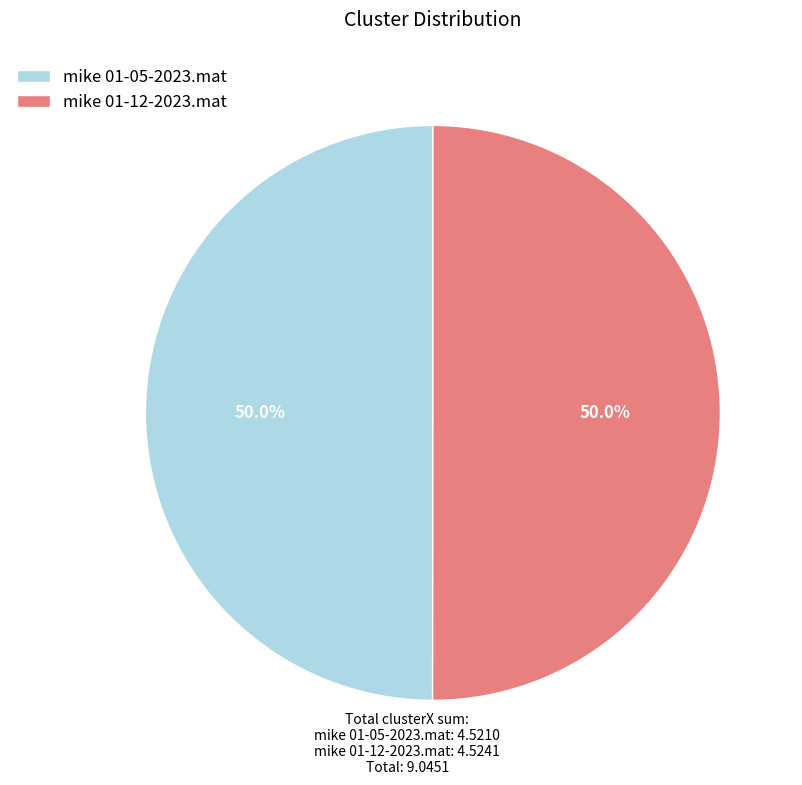

What percentage do mike 01-12-2023.mat and mike 01-05-2023.mat together represent?

100.0%